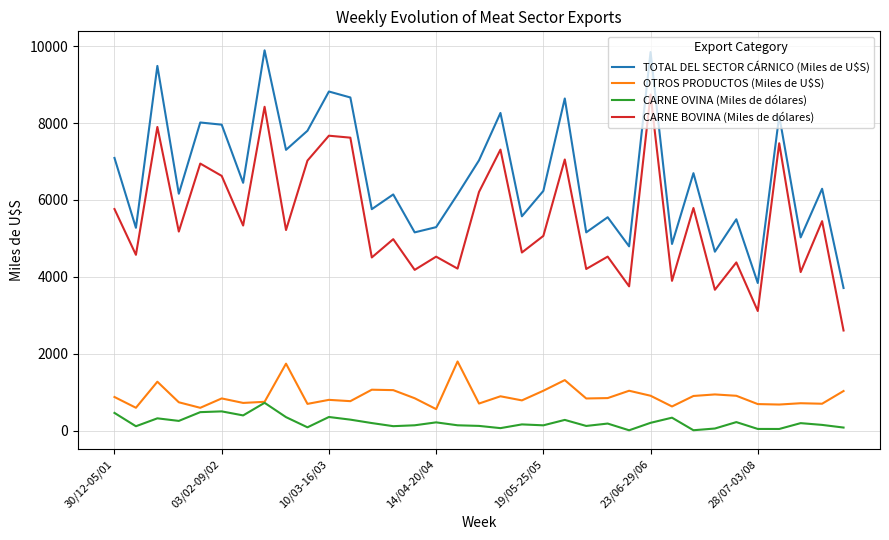

What is the maximum value for CARNE OVINA (Miles de dólares)?

721